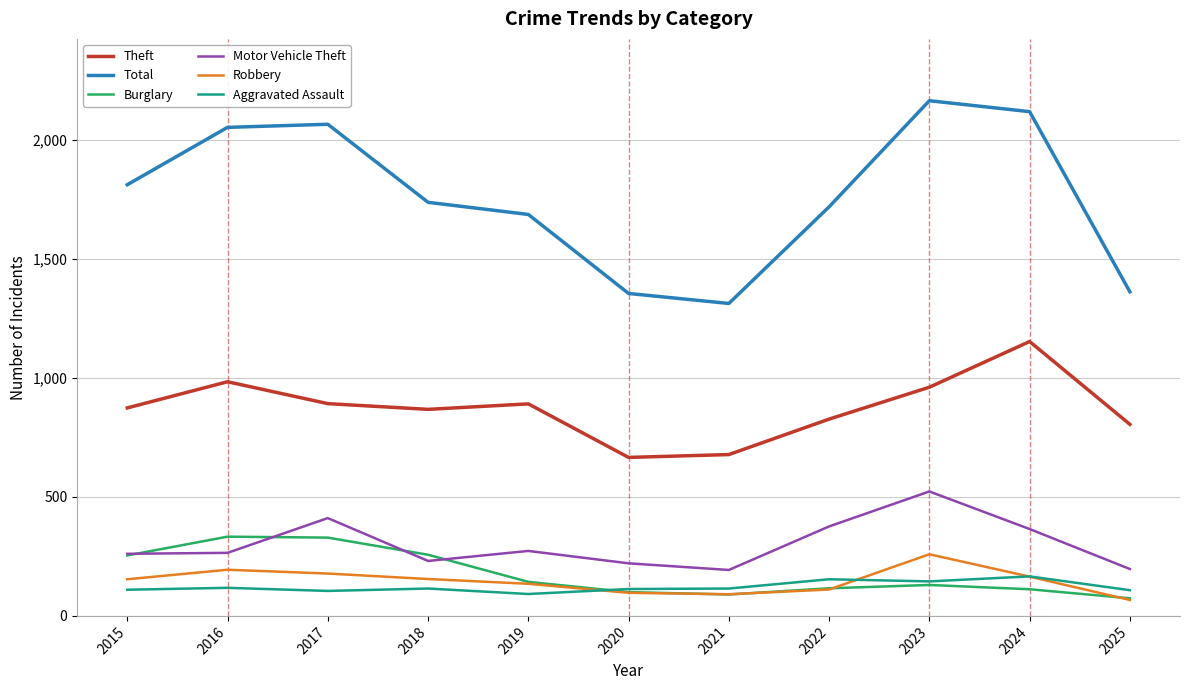

True or false: Theft and Motor Vehicle Theft cross at least once.

False